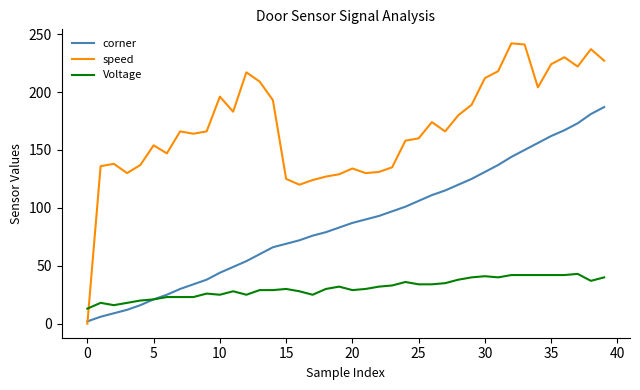

Rank the series by their maximum value, from highest to lowest.

speed, corner, Voltage